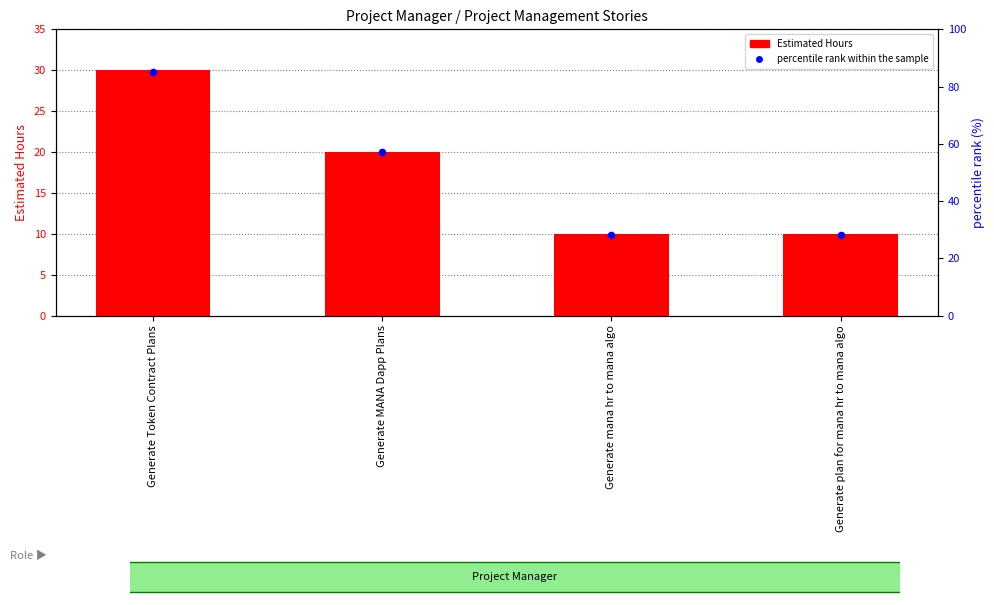

Which series has the largest total across all categories?

percentile rank within the sample